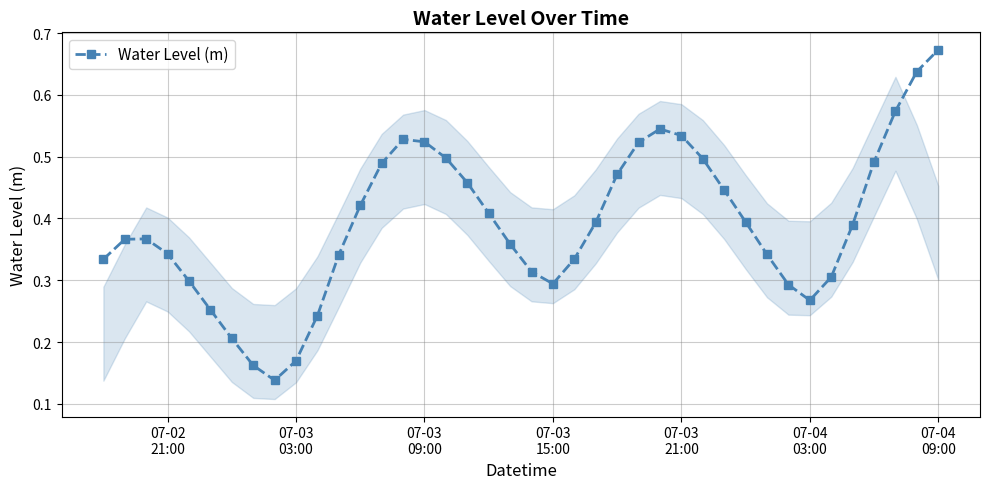

Count the values in the range 0 to 1.

40